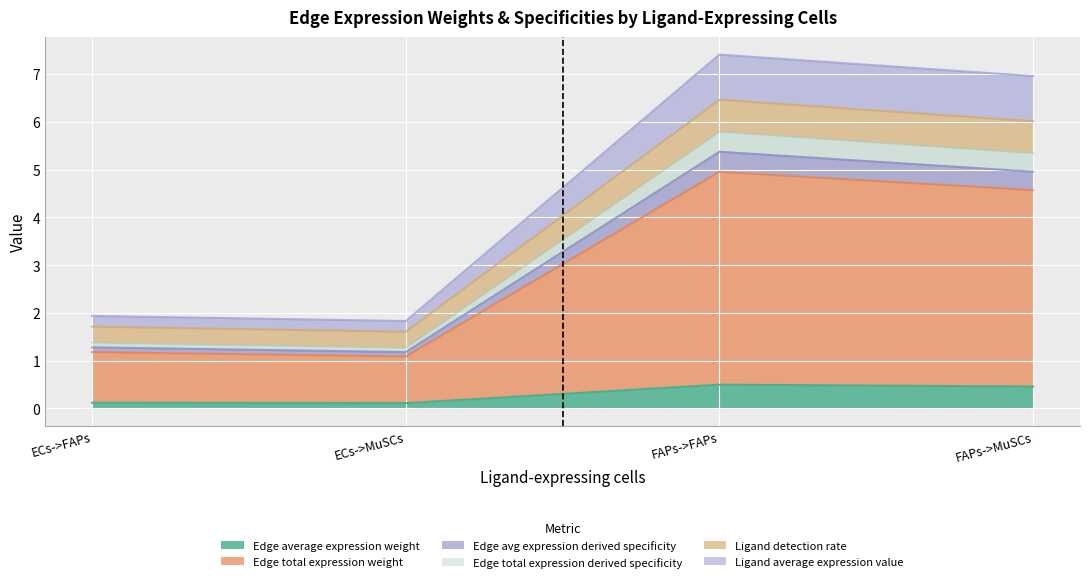

True or false: Edge average expression weight and Ligand detection rate intersect in this chart.

False